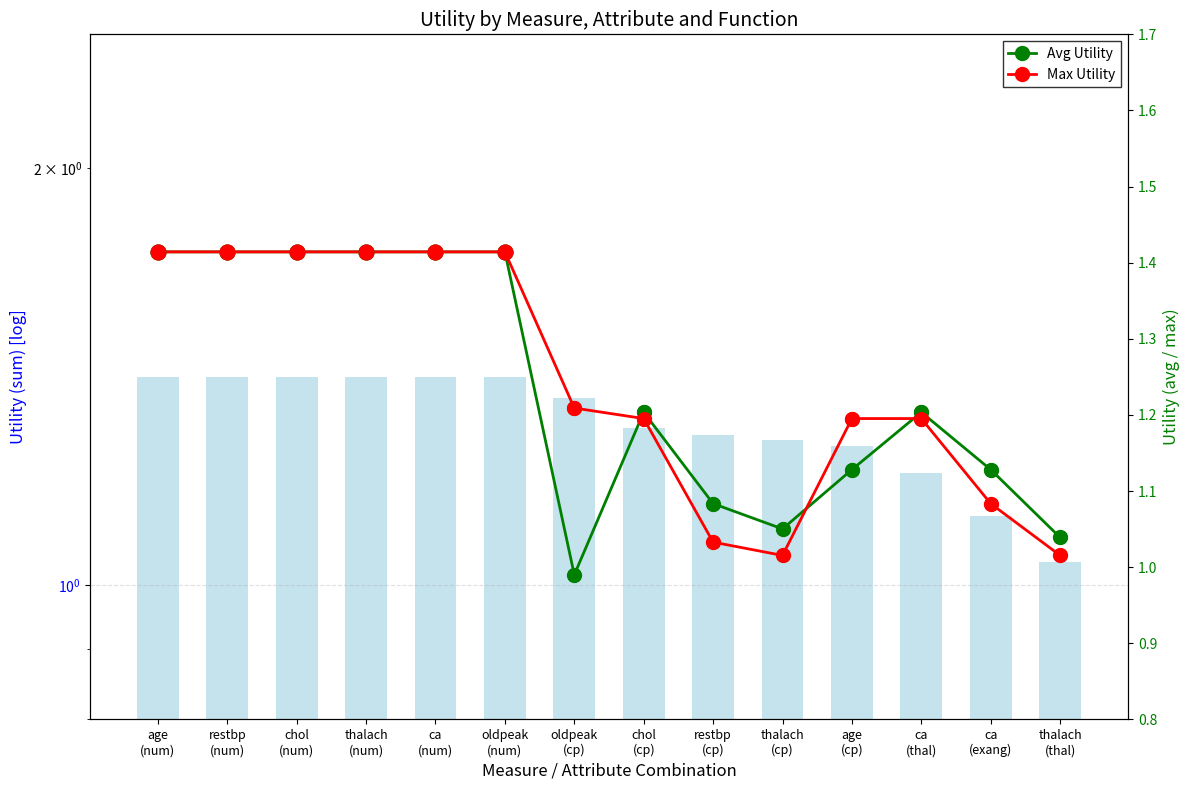

Which series has the largest total across all categories?

sum